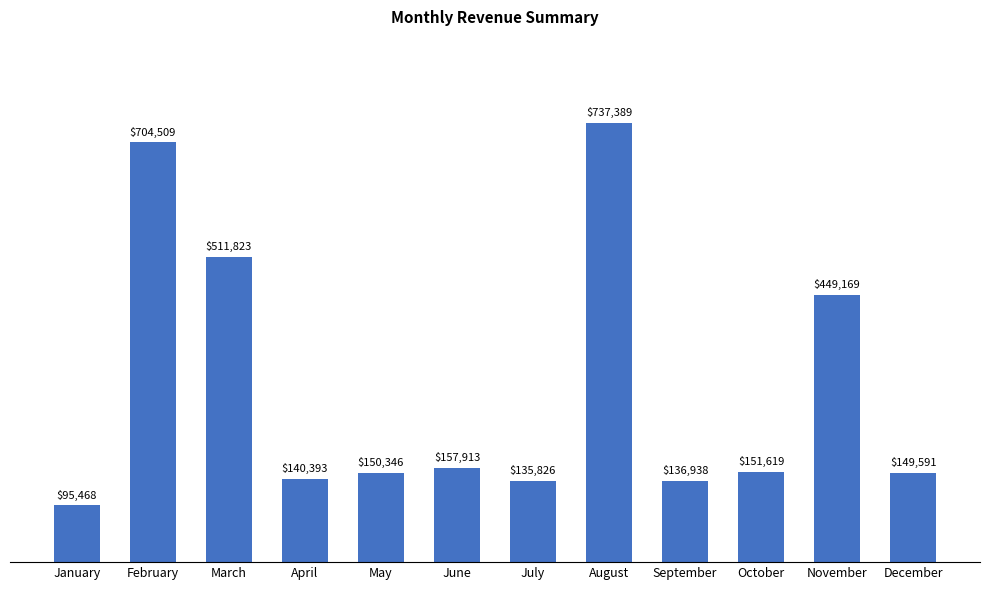

At which category does the chart reach its minimum across all series?

January